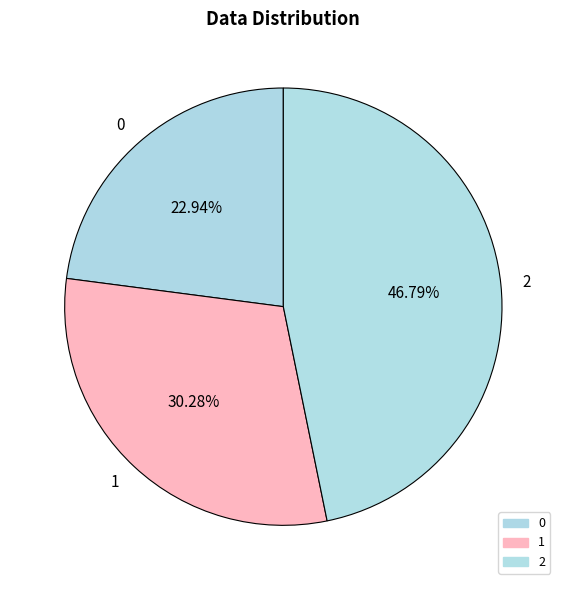

To the nearest percent, what is the difference between the 2 and 1 slice percentages?

17%